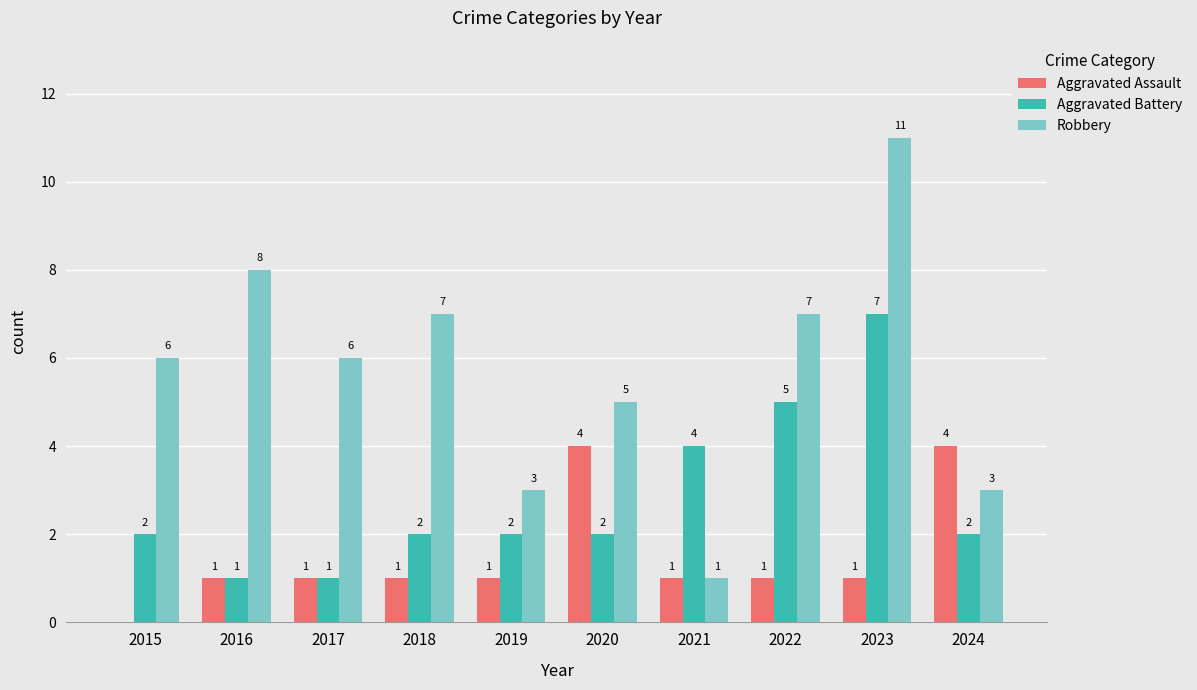

Which series changed the most between 2021 and 2022?

Robbery